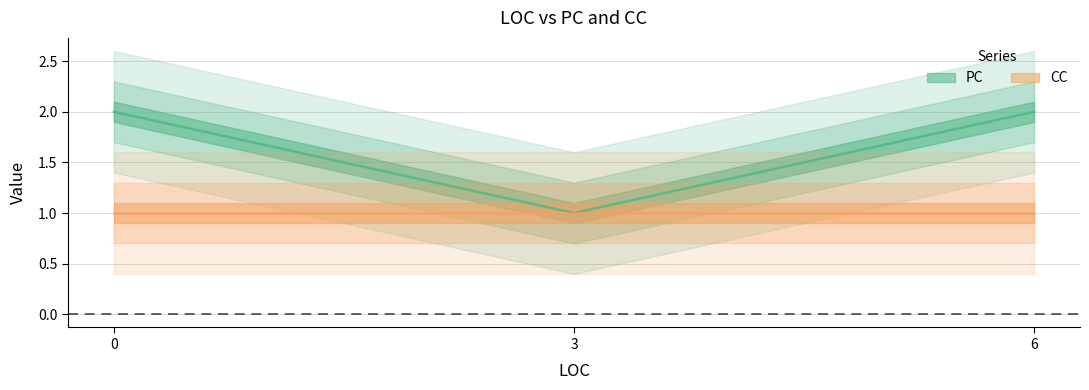

Rank the categories by value from lowest to highest.

3, 0, 6